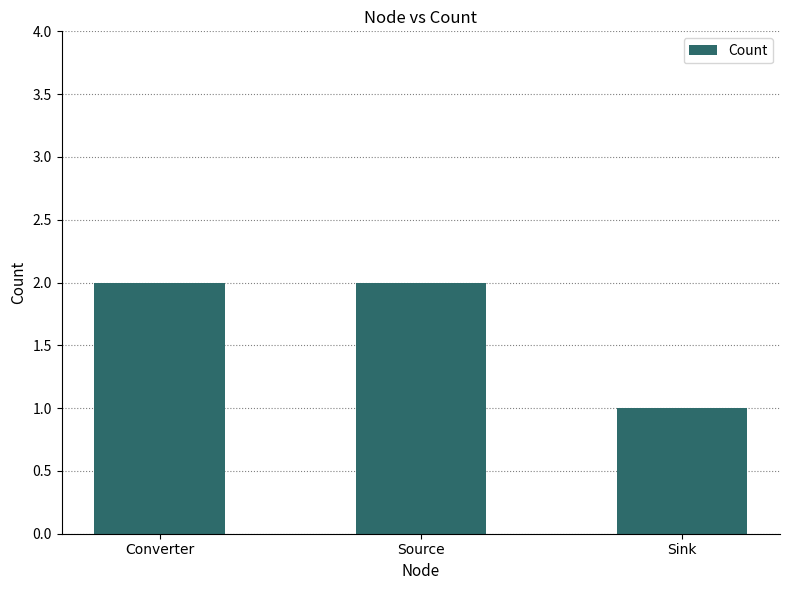

At which label is the value closest to 1?

Sink